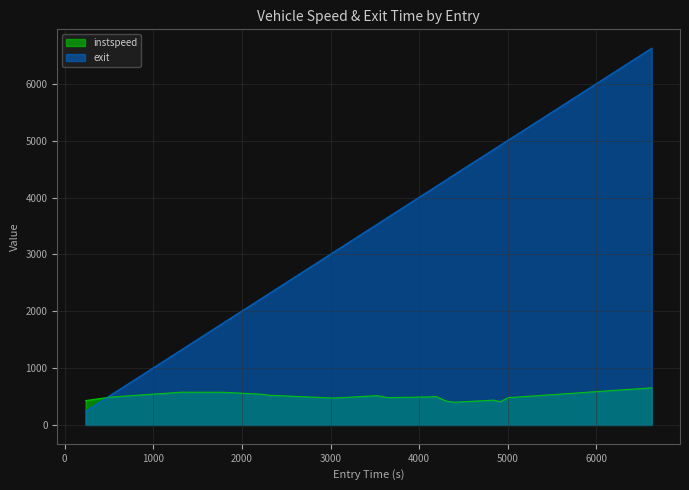

Which series has the widest spread of values?

exit